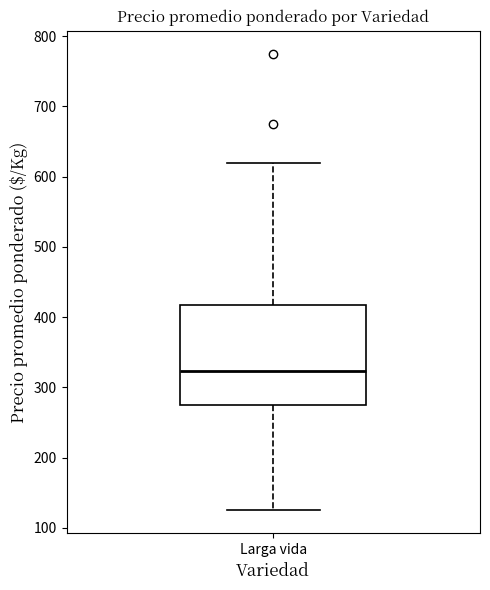

Transcribe this box plot: give where the median line is, the range the box spans, and where the two whiskers end, as read against the y-axis. The values are not printed on the chart, so give them approximately, as read against the axis.

median 320, box 280 to 420, whiskers 130 to 620